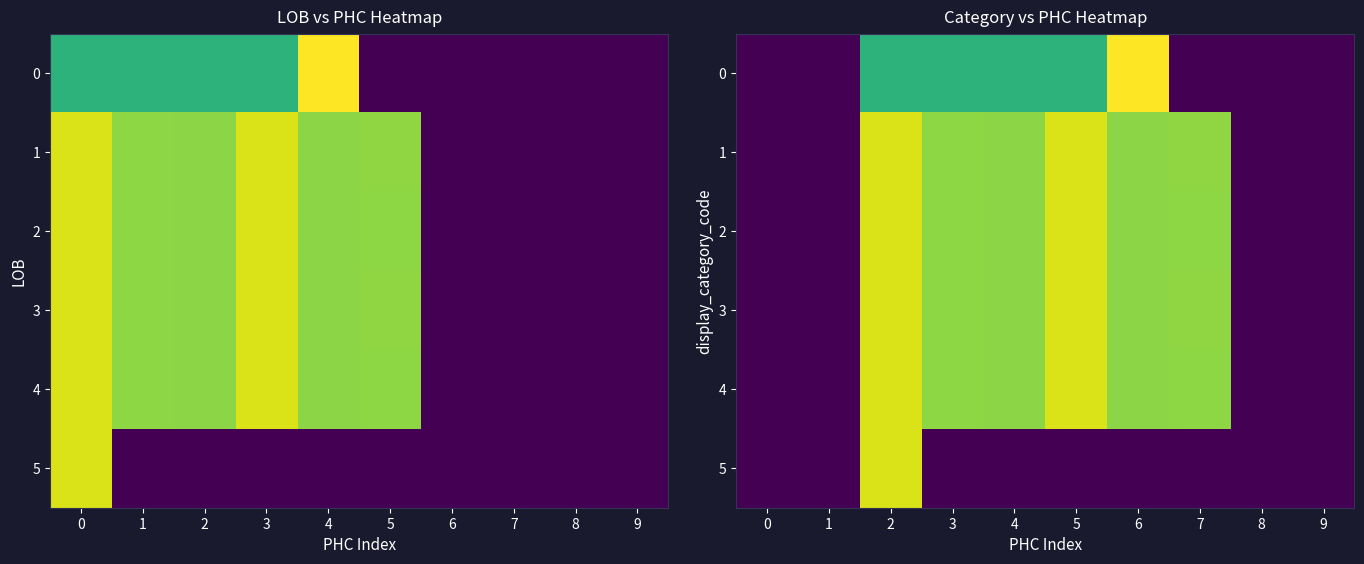

What is the average value of the 2 series?

87195